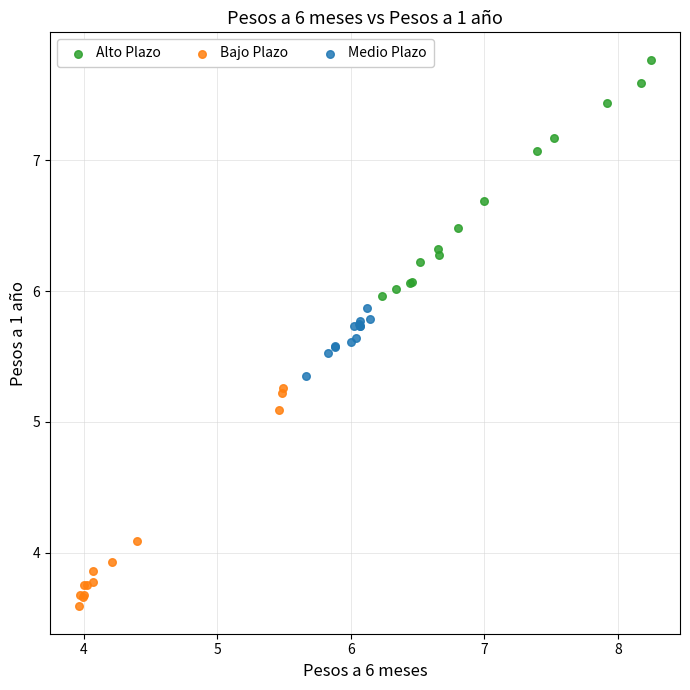

Which series reaches the maximum Y coordinate?

Alto Plazo